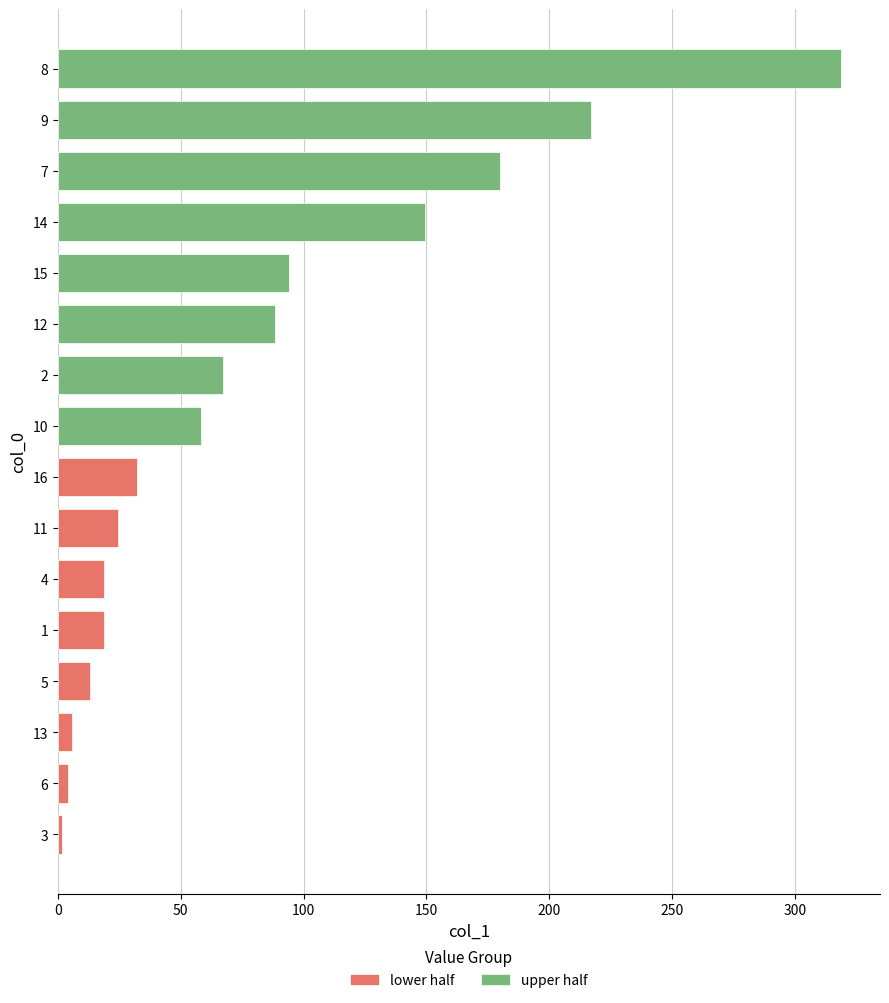

Reading left to right, transcribe all the data shown in this chart.

6=4.1	3=1.9	11=24.6	14=149.5	13=5.6	4=19.0	5=13.3	16=32.3	1=18.7	8=318.6	9=216.9	7=179.9	15=93.9	10=58.1	12=88.2	2=67.4